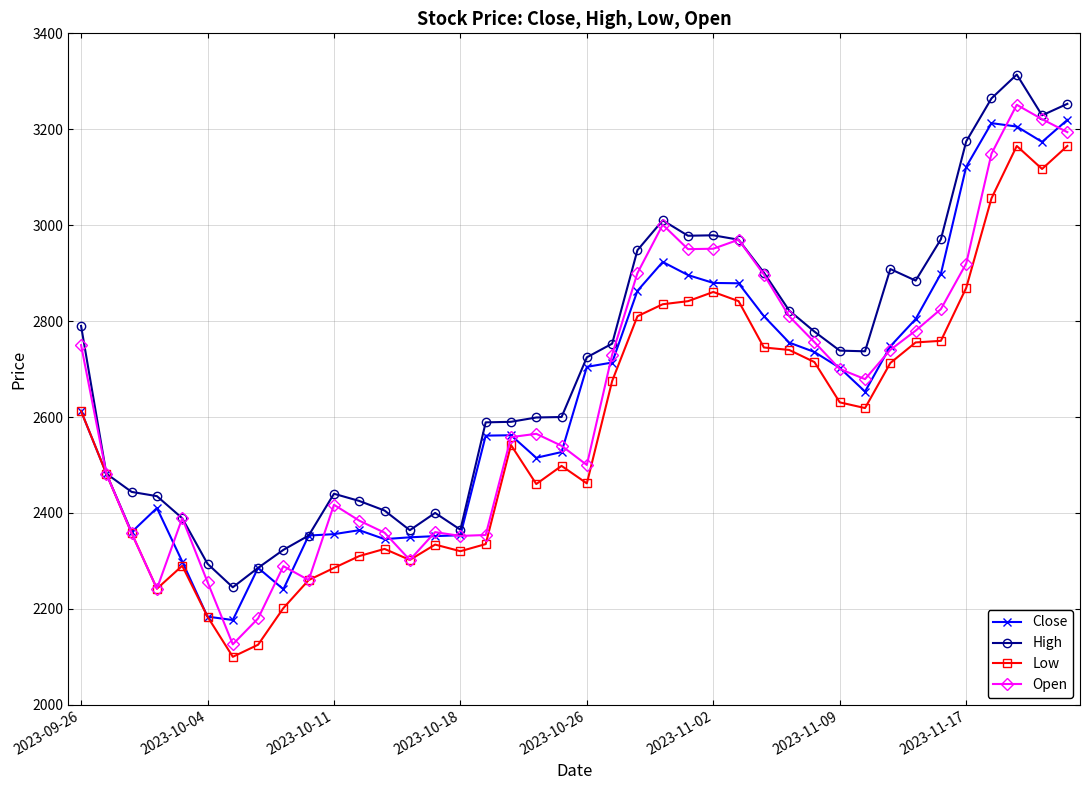

What is the minimum value shown in the chart?

2100.0